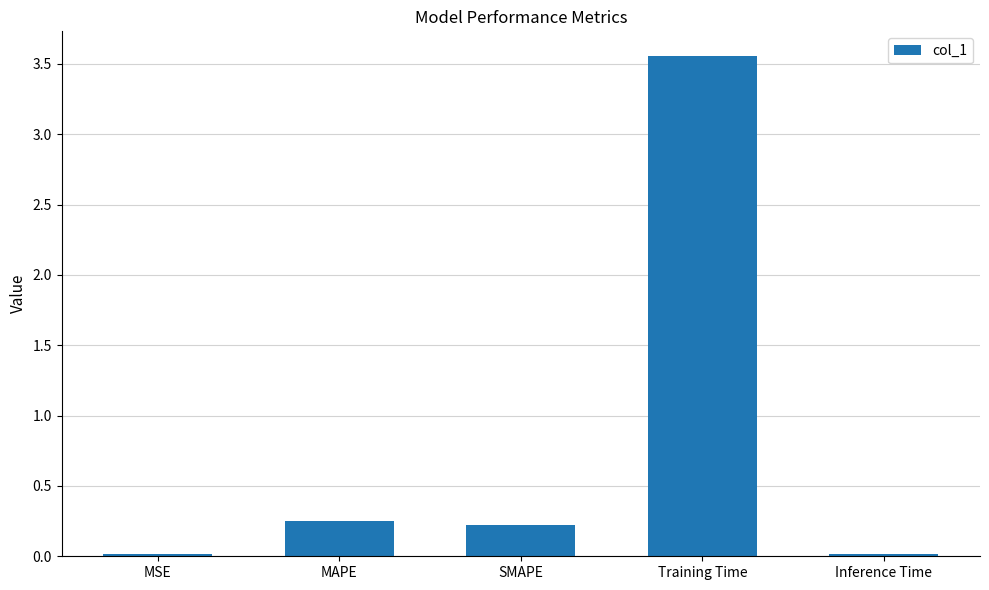

The chart shows a value of 0.2 at MAPE. True or false?

True